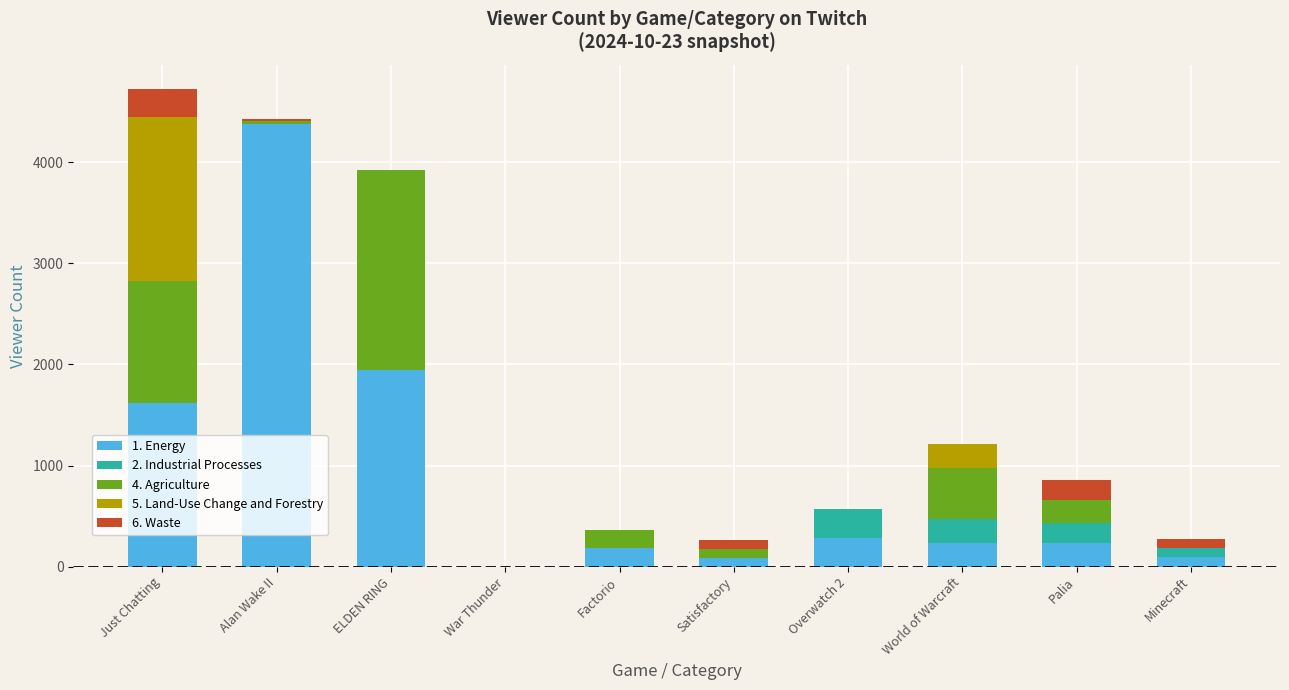

Are the bars horizontal?

No